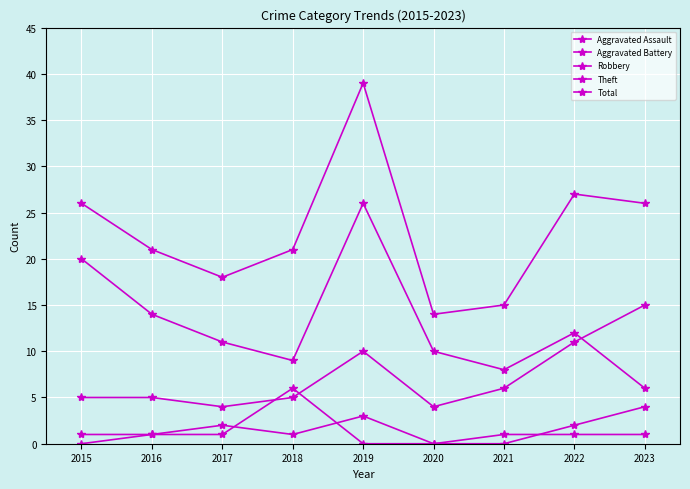

Count the number of data series in this chart.

5